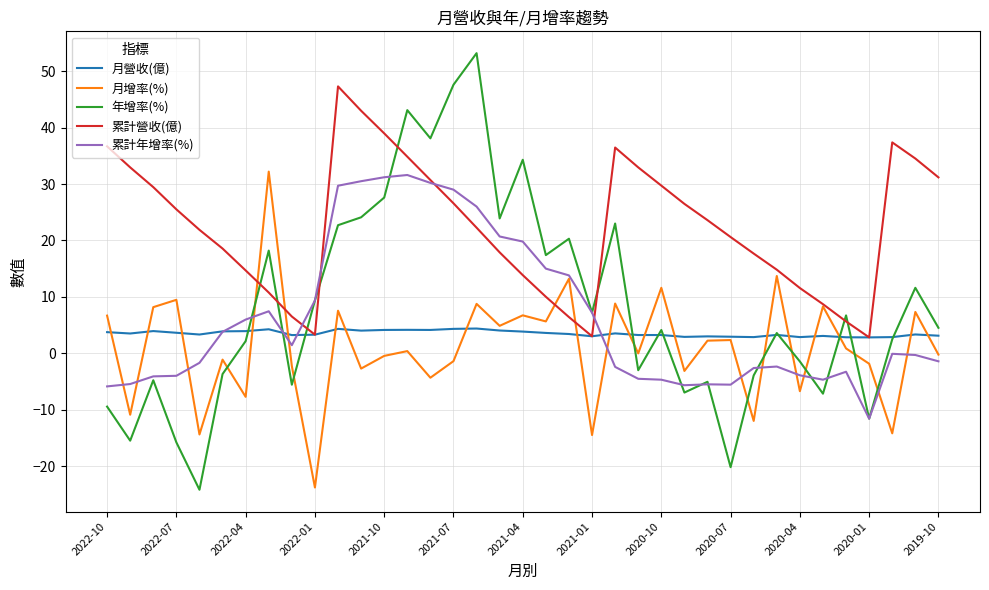

Which series has the largest total across all categories?

累計營收(億)